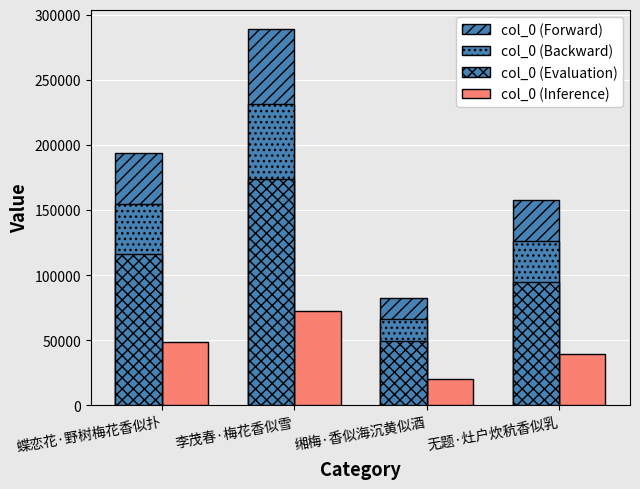

Count the col_0 (Forward) values in the range 157952 to 289186.

3